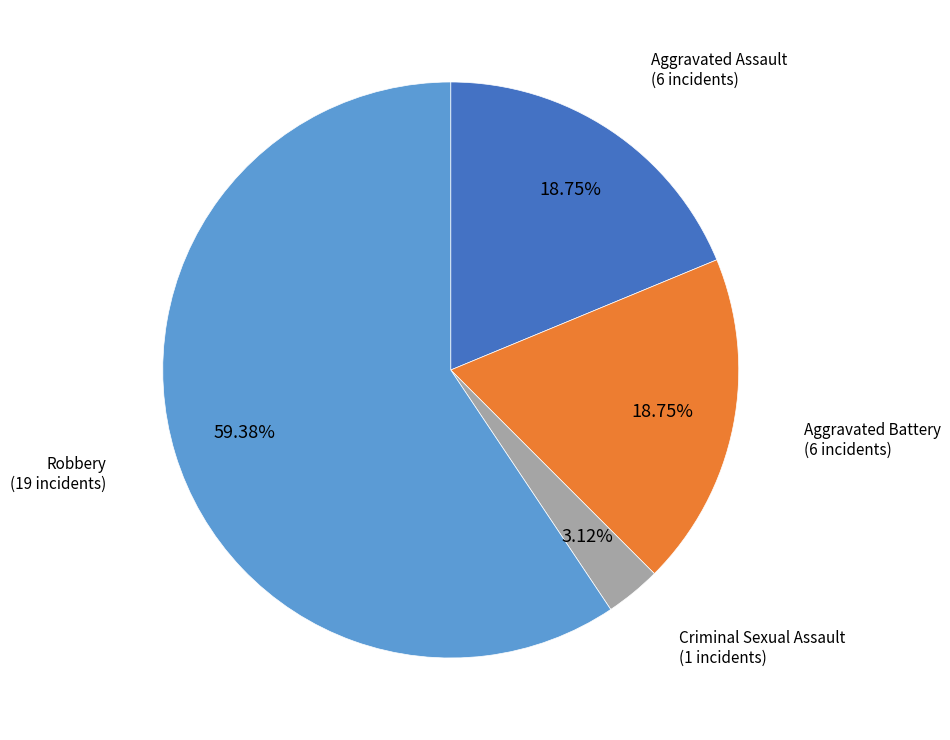

Does any single category account for the majority?

Yes